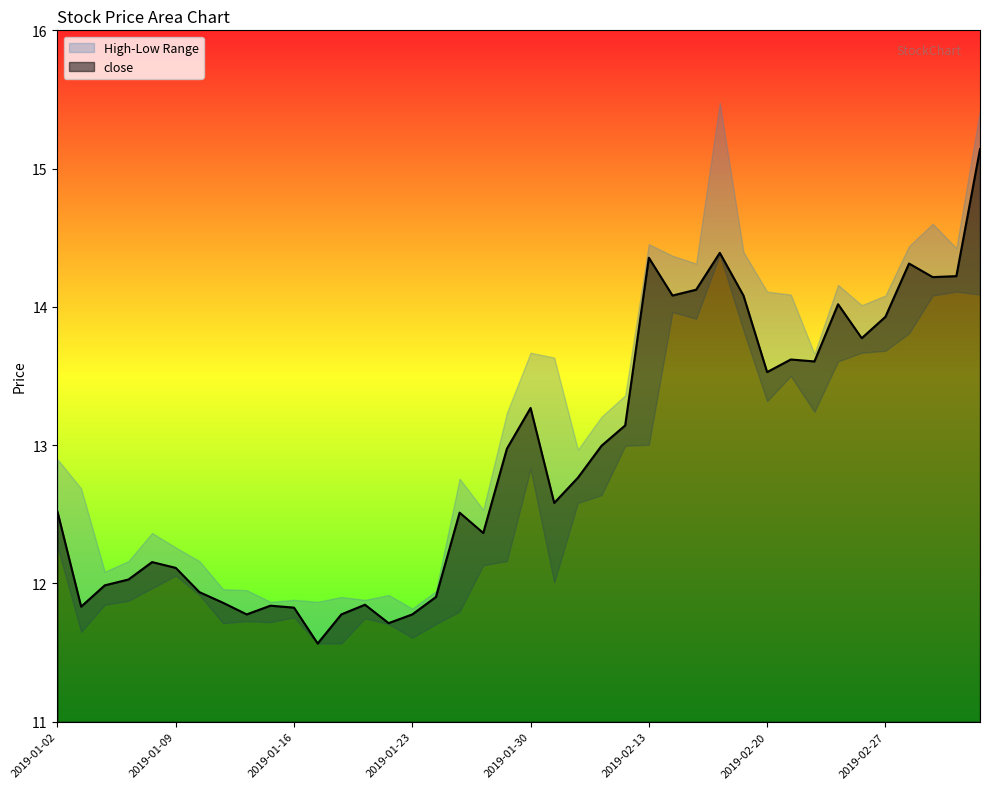

The chart shows a value of 6.9 at 2019-01-08. True or false?

False